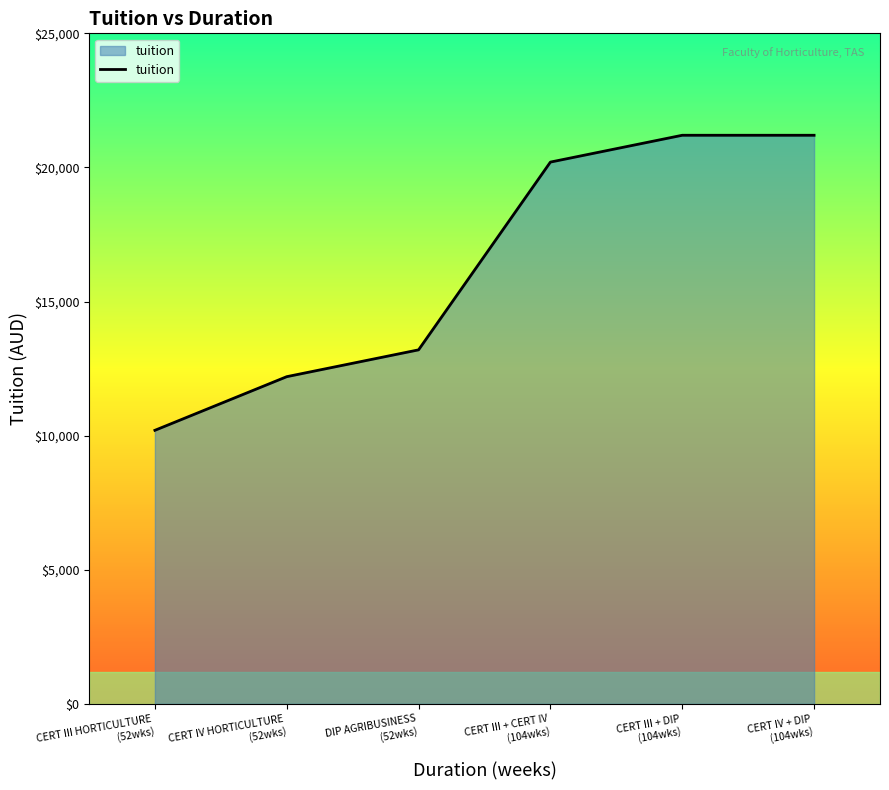

Rank the categories by value from highest to lowest.

CERT III + DIP
(104wks), CERT IV + DIP
(104wks), CERT III + CERT IV
(104wks), DIP AGRIBUSINESS
(52wks), CERT IV HORTICULTURE
(52wks), CERT III HORTICULTURE
(52wks)